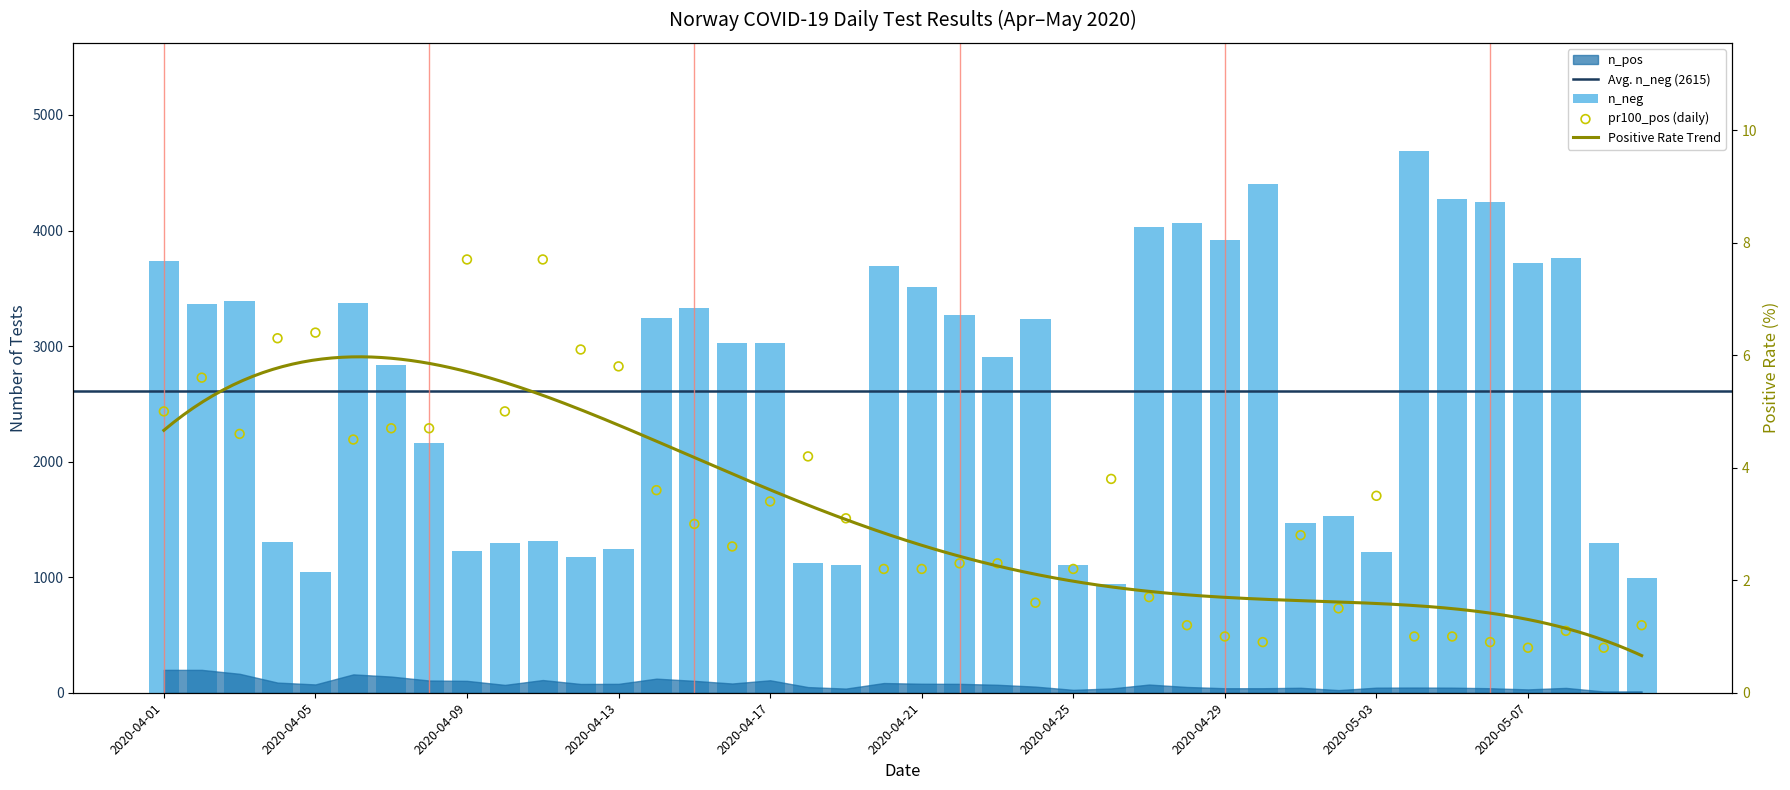

Is the value of n_neg at 2020-04-21 greater than the value of pr100_pos at 2020-04-17?

Yes